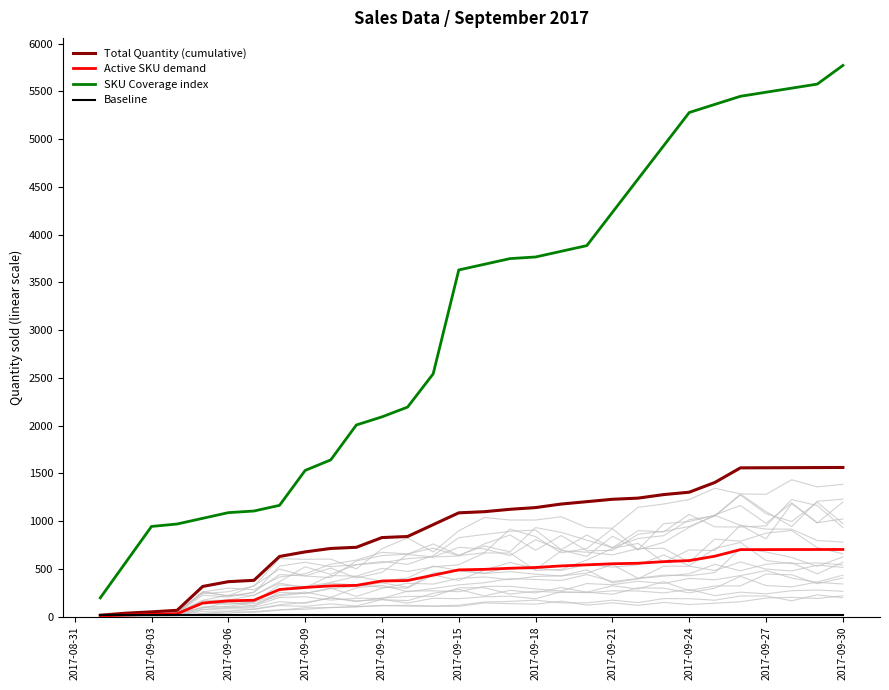

How many data points in Active SKU demand are above 494?

15